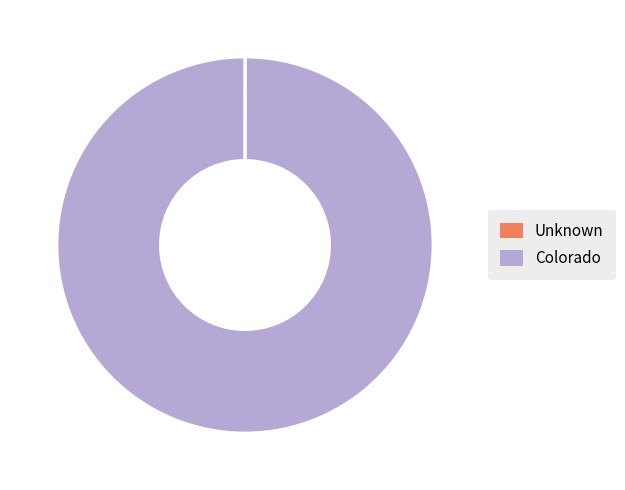

The Colorado slice represents 100% of the pie. True or false?

True